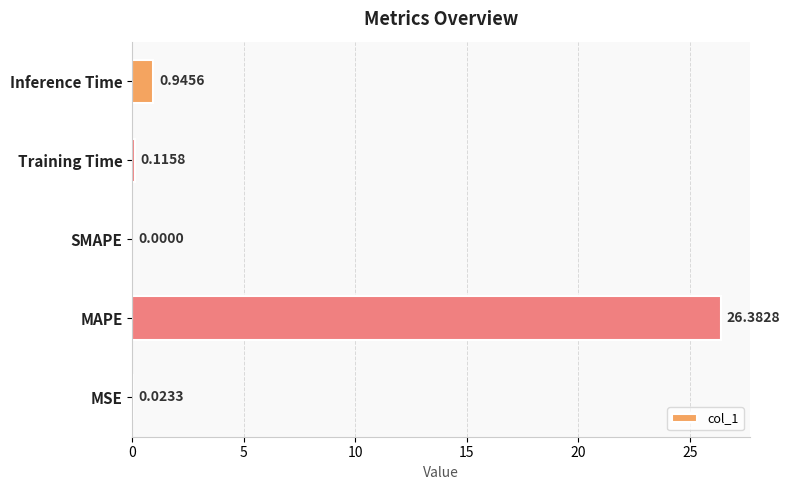

Which has a higher value, Inference Time or Training Time?

Inference Time